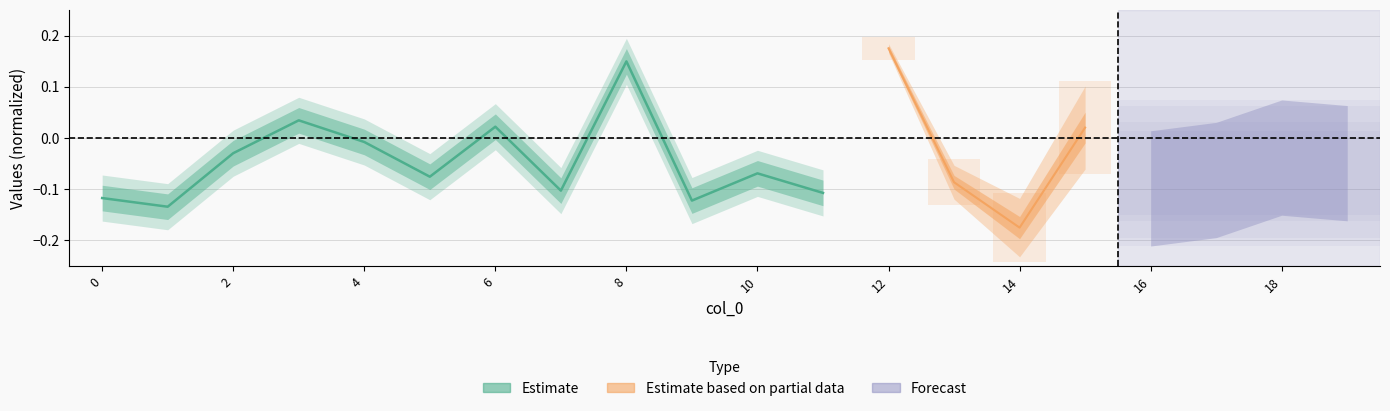

What is the label of the 11th point from the left?

10